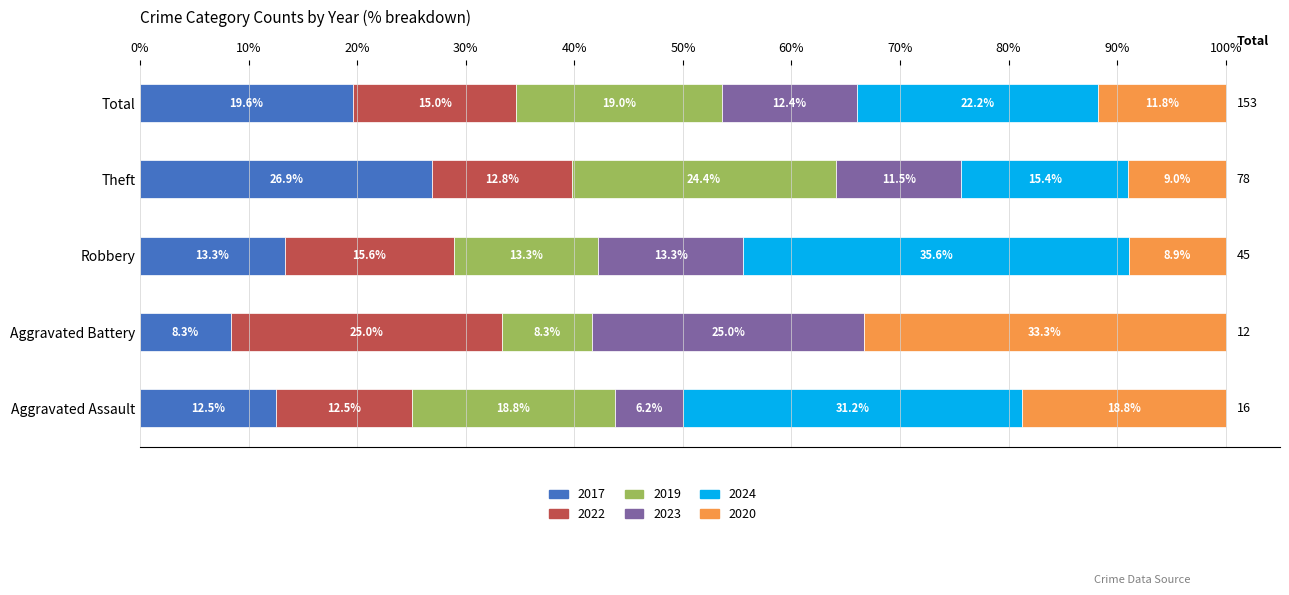

True or false: 2017 has a value of 12.9 at Aggravated Battery.

False